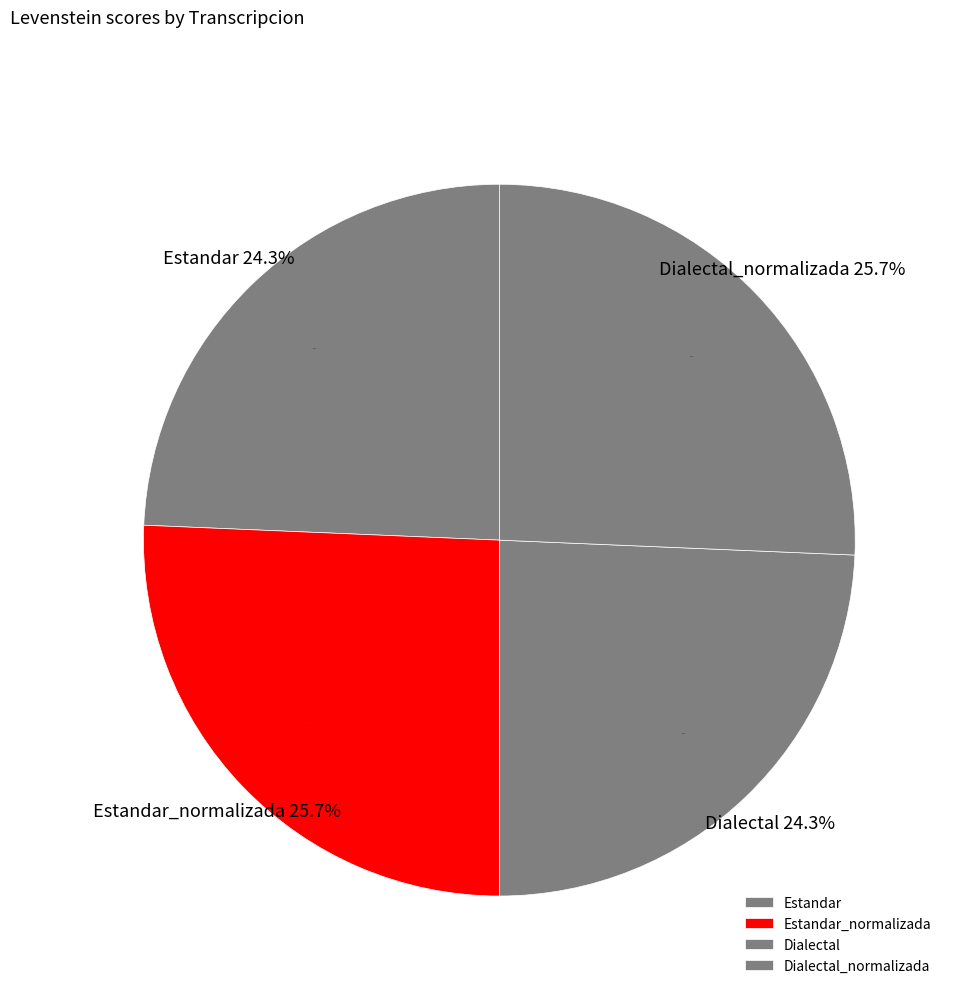

Rank the categories by value from lowest to highest.

Estandar, Dialectal, Estandar_normalizada, Dialectal_normalizada